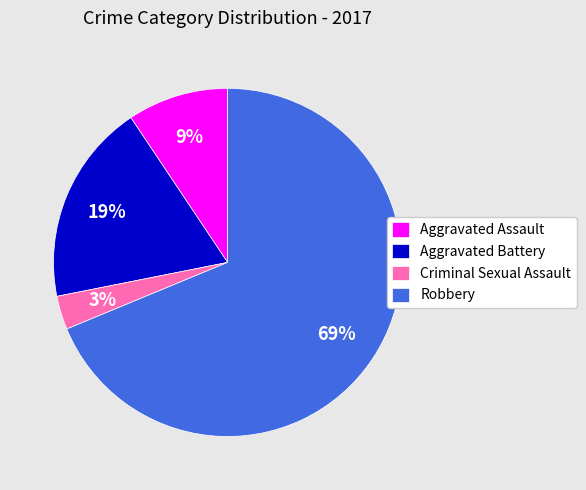

Is there any slice that represents more than half of the pie?

Yes